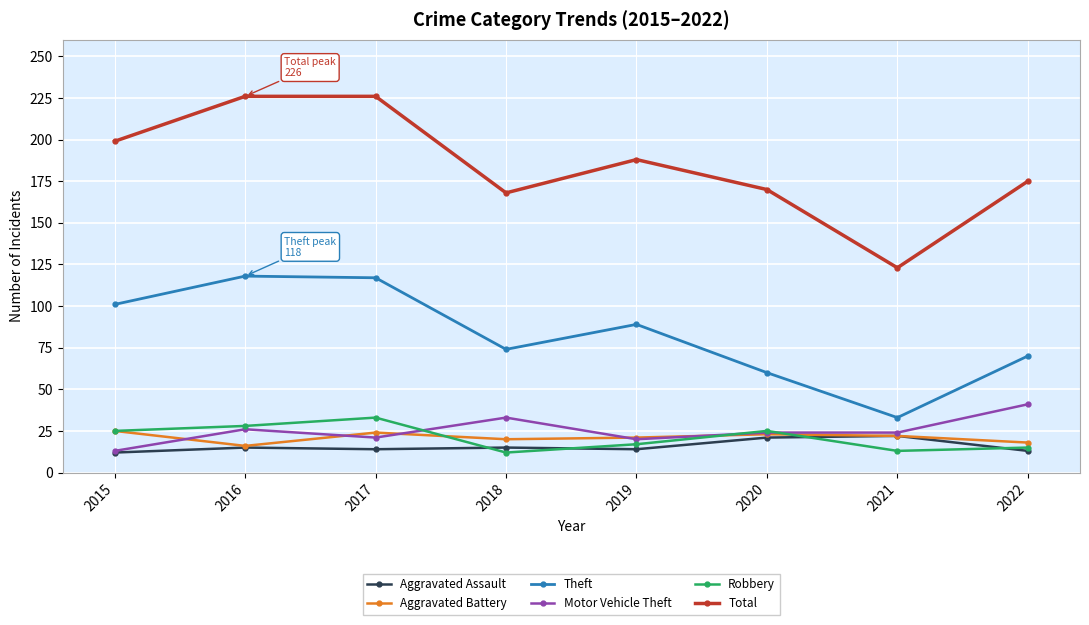

List the series in order of their peak value, highest first.

Total, Theft, Motor Vehicle Theft, Robbery, Aggravated Battery, Aggravated Assault